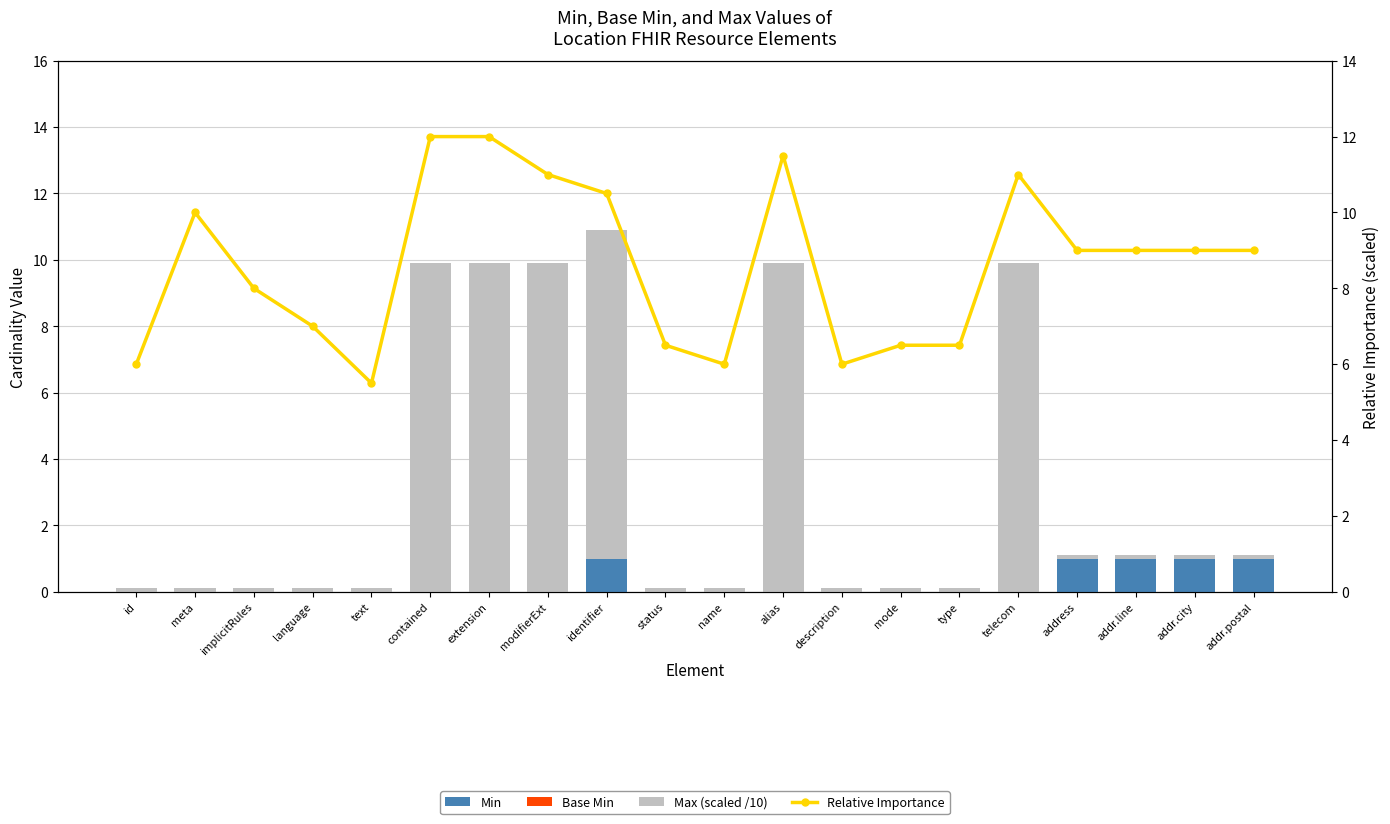

Is the value of Base Min at addr.line greater than the value of Relative Importance at implicitRules?

No